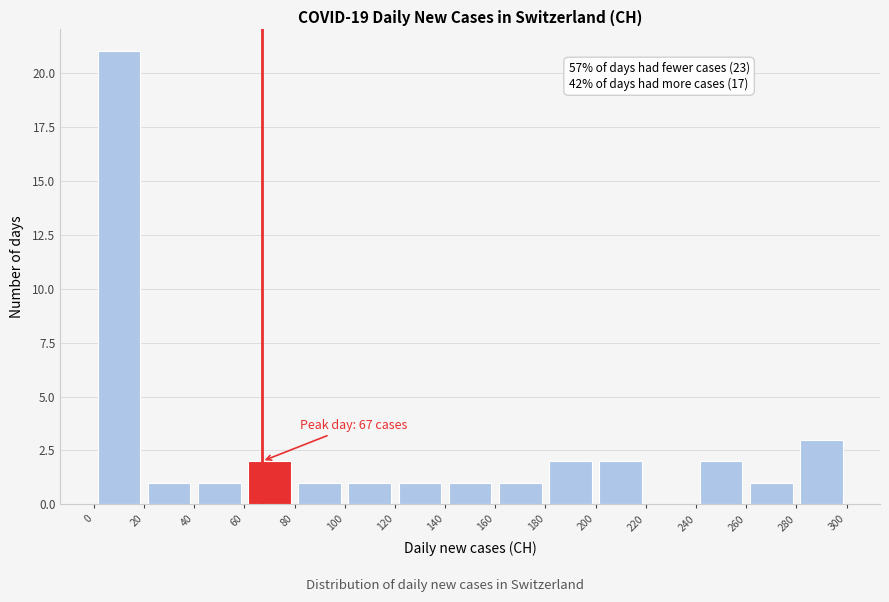

Over which range of the x-axis is the bar tallest?

0 to 20